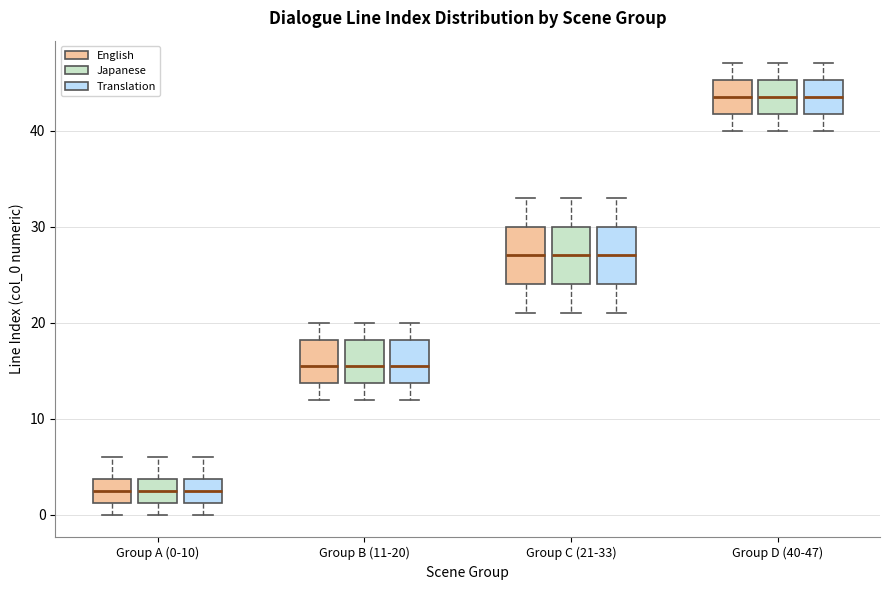

Where is the lower edge of the box for Group B (11-20) (Translation) on the y-axis? The values are not printed on the chart, so give them approximately, as read against the axis.

14